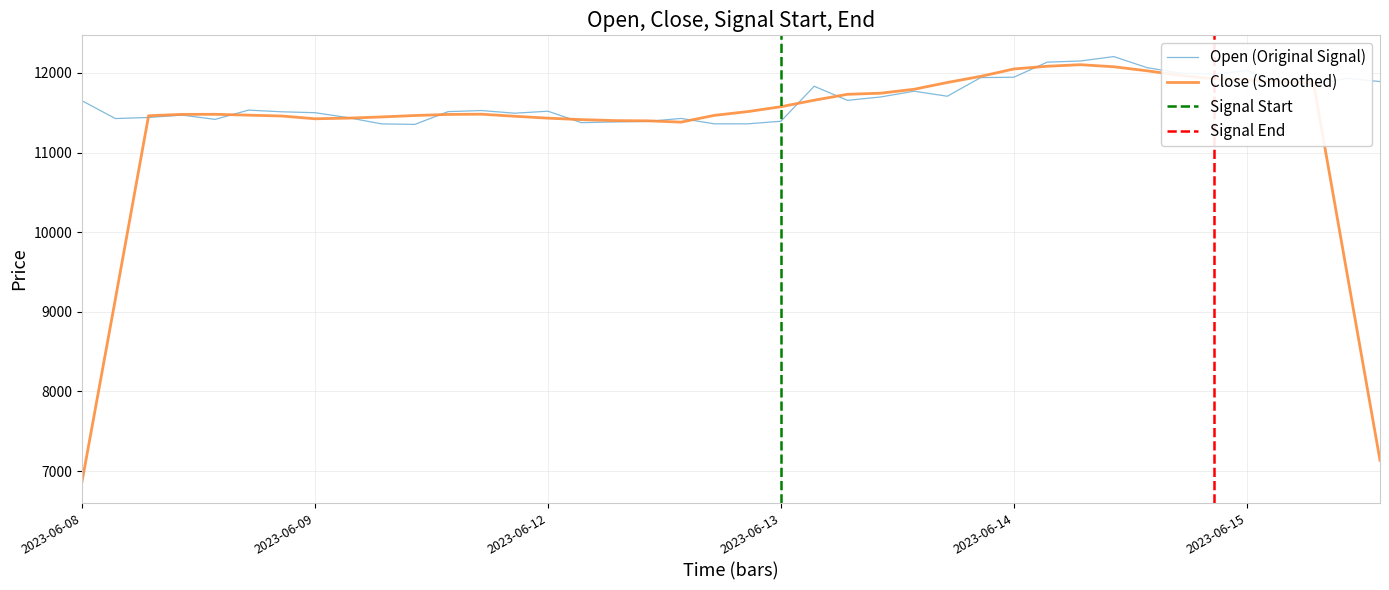

True or false: the data shows 5053.0 at 2023-06-13.

False